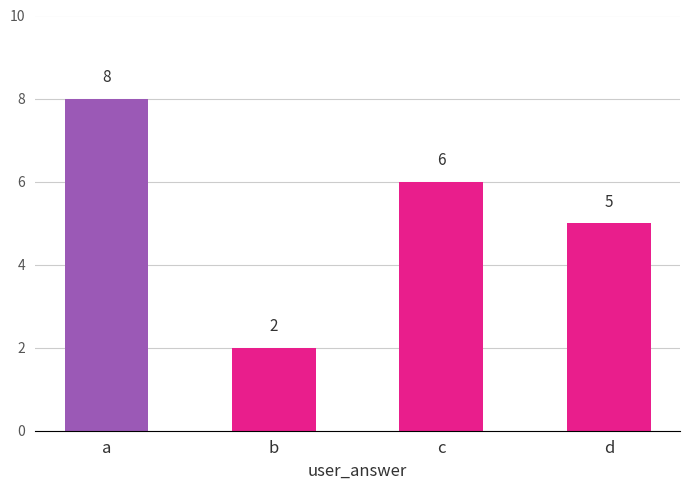

Count the number of categories in the chart.

4